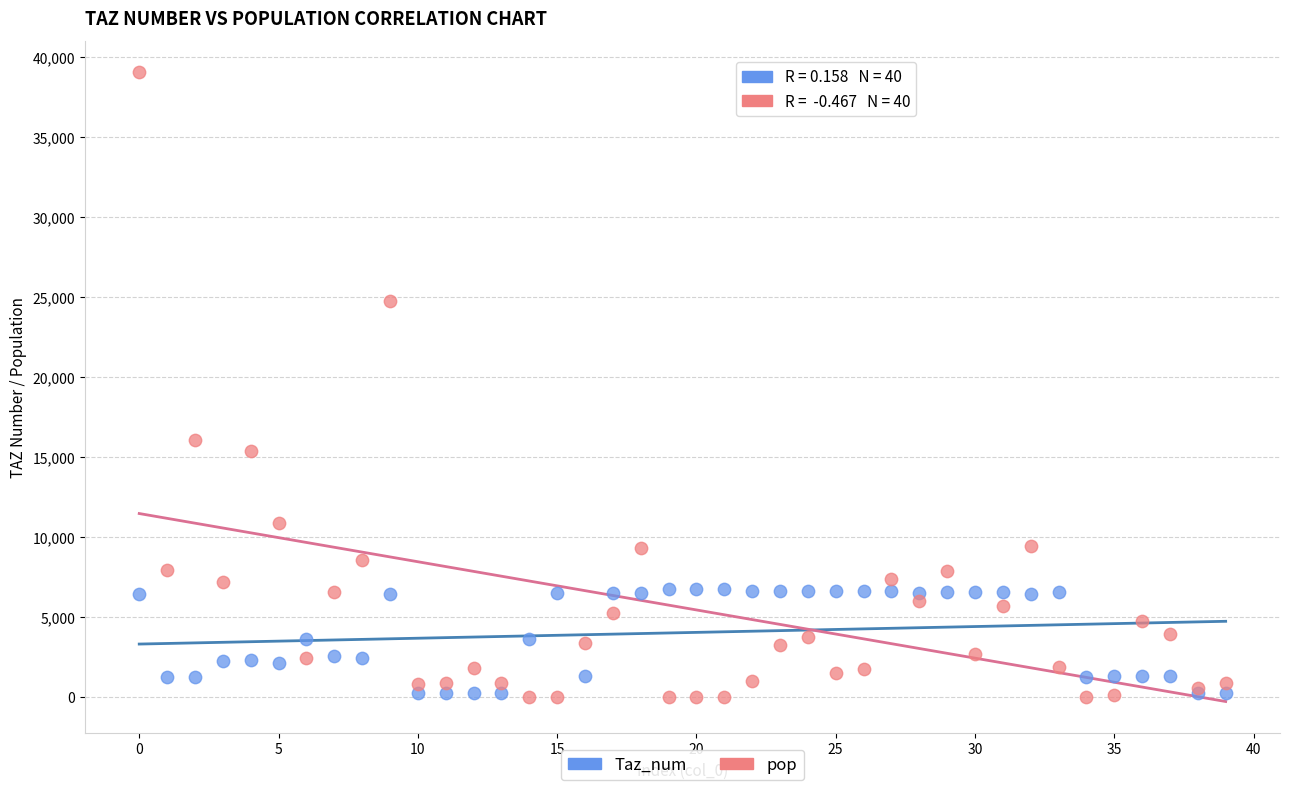

Across all series, what Y value is closest to 19520?

16066